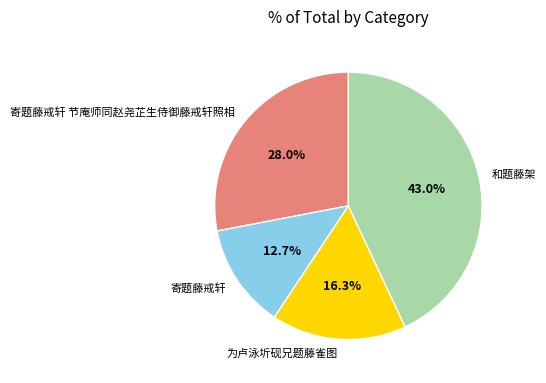

Which slice is the smallest?

寄题藤戒轩